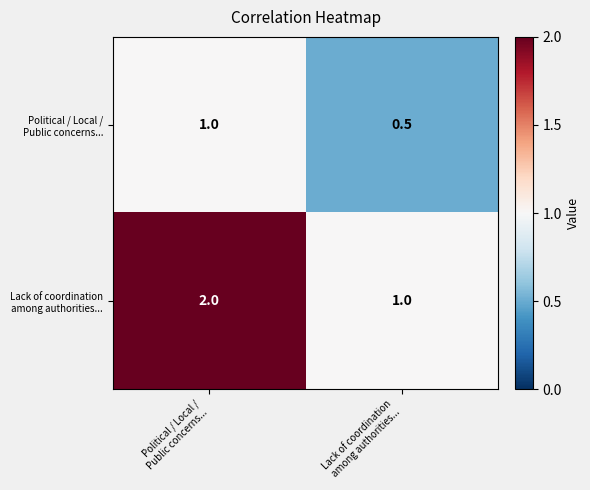

What is the maximum value shown in the chart?

2.0